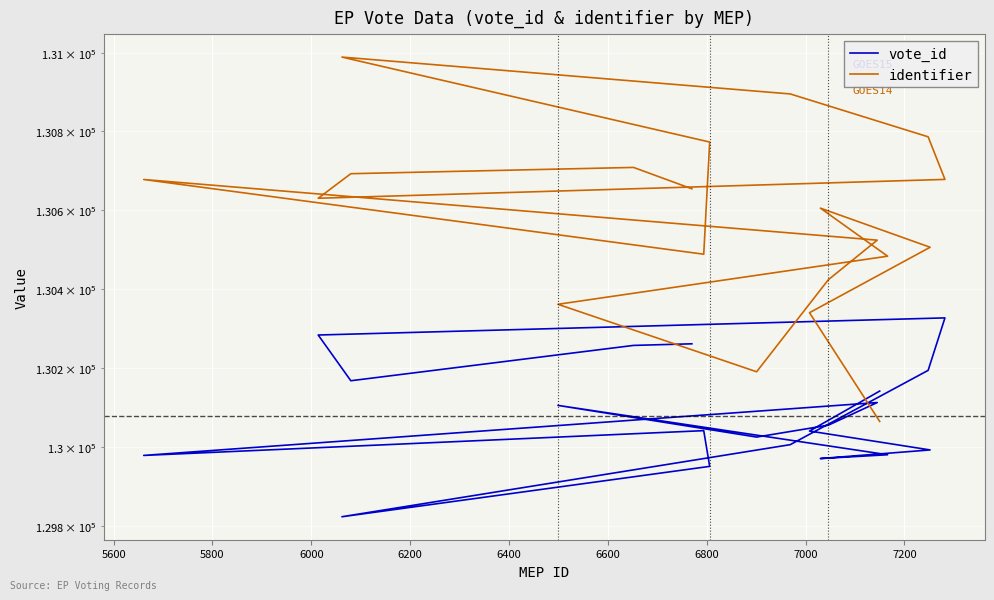

Which series has the largest total across all categories?

identifier